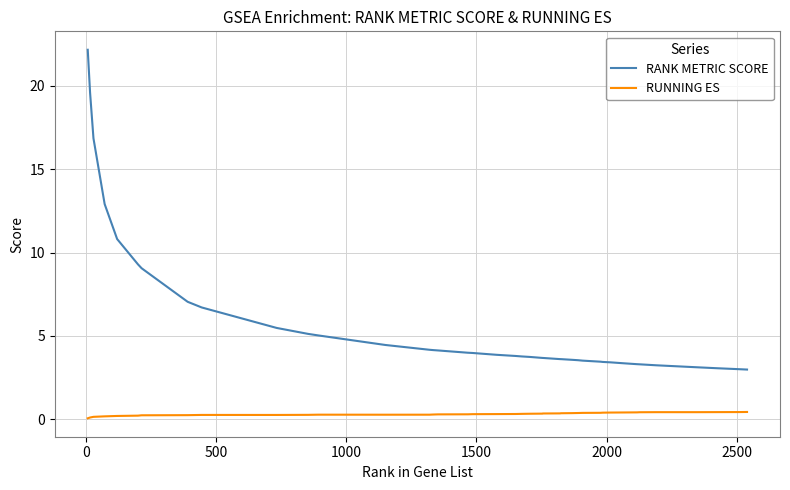

What is the difference between the maximum and minimum values in the RUNNING ES series?

0.4